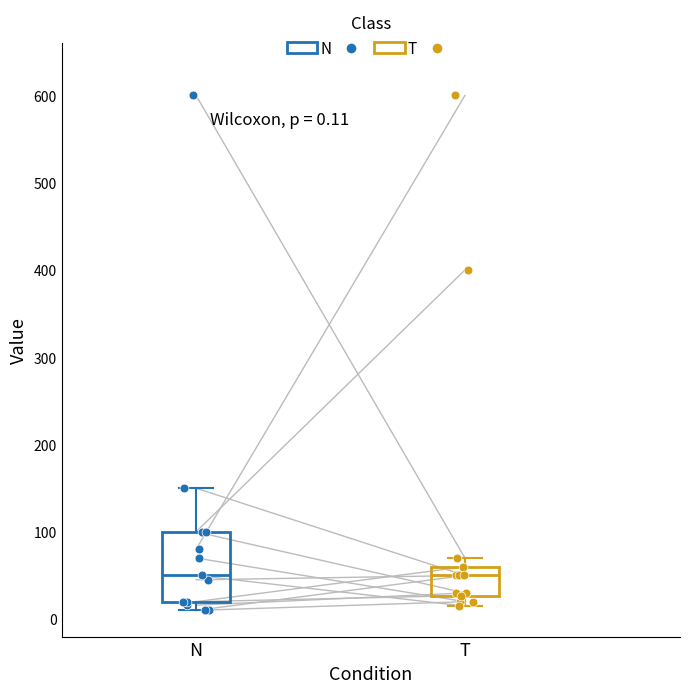

Comparing the boxes themselves (not the whiskers), which one is the tallest?

N